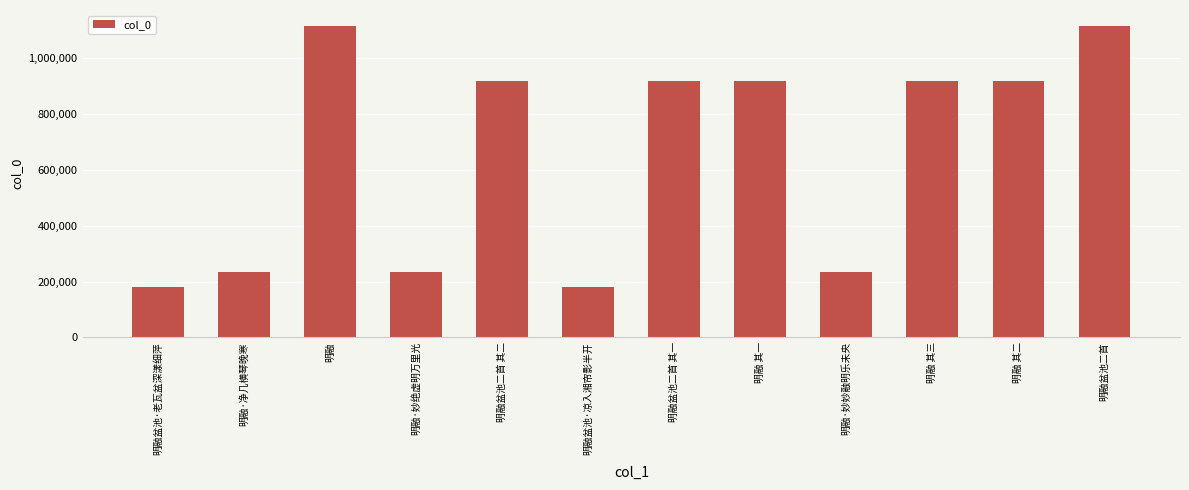

What is the sum of the values at 明融盆池二首 其一 and 明融 其二?

1836593